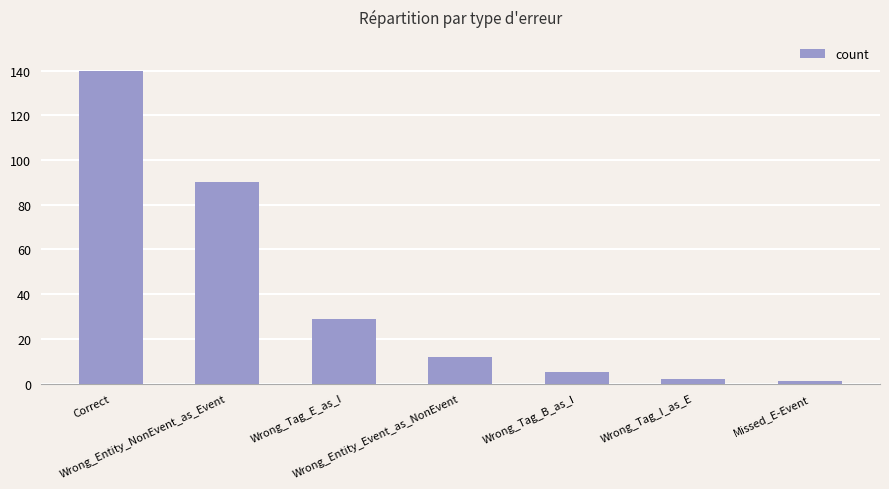

How many data points are less than 12?

3